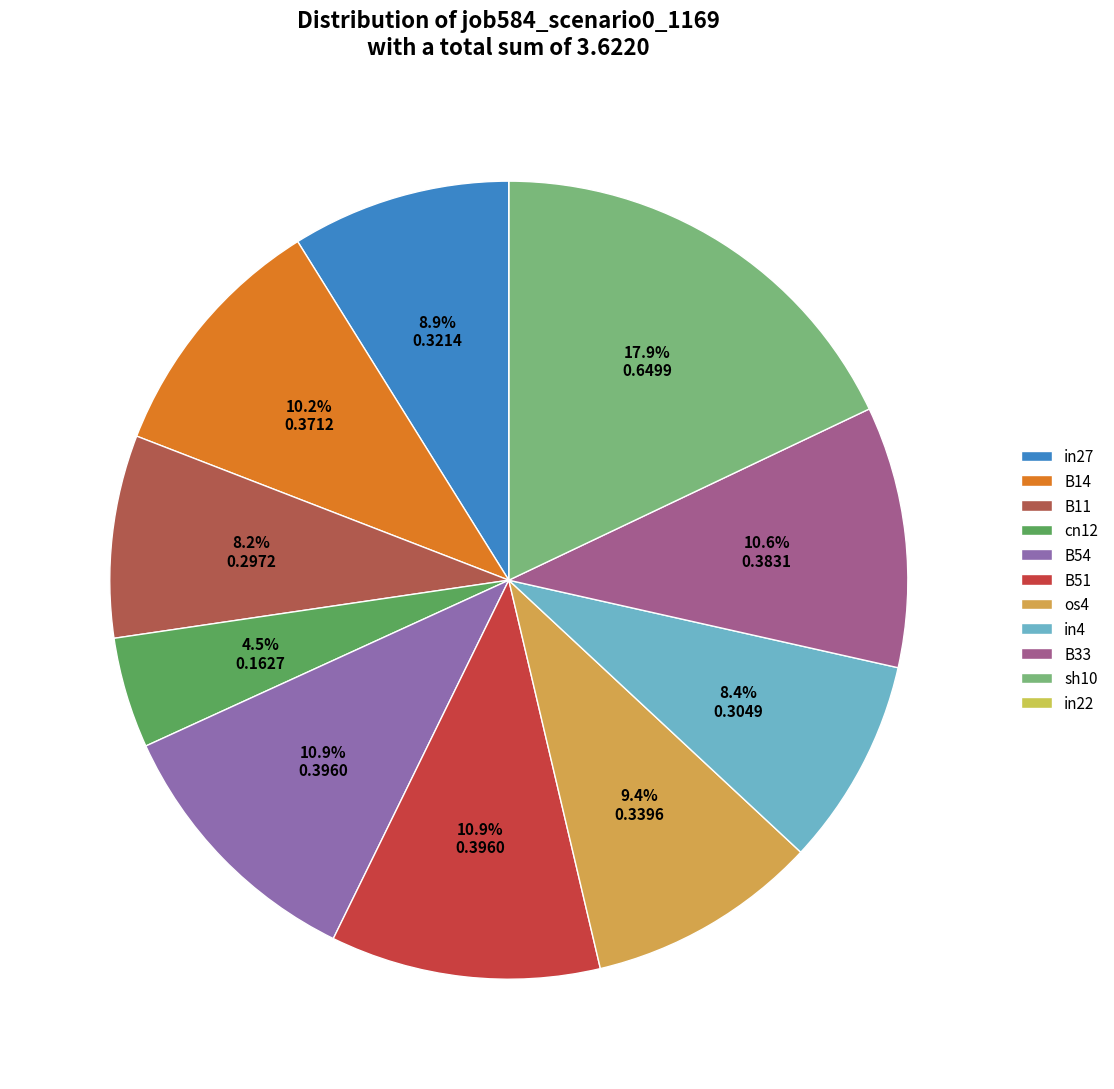

What percentage is the B51 slice, to the nearest percent?

11%